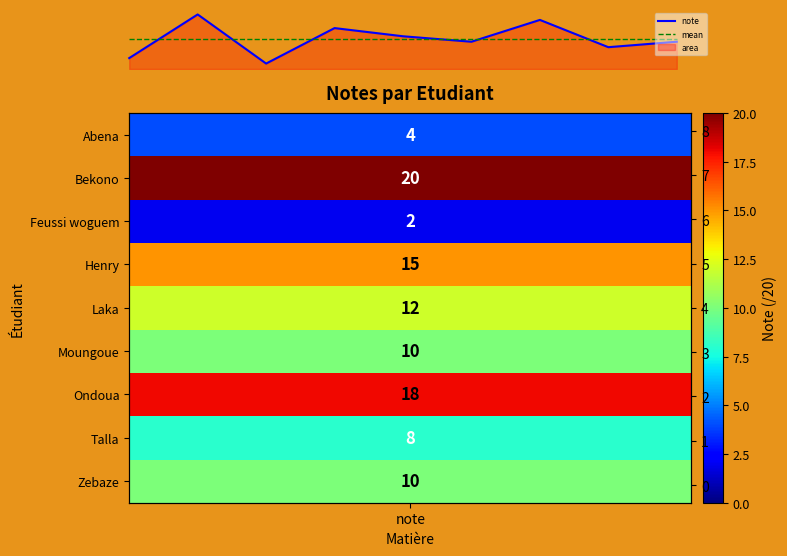

Which series has the widest spread of values?

note